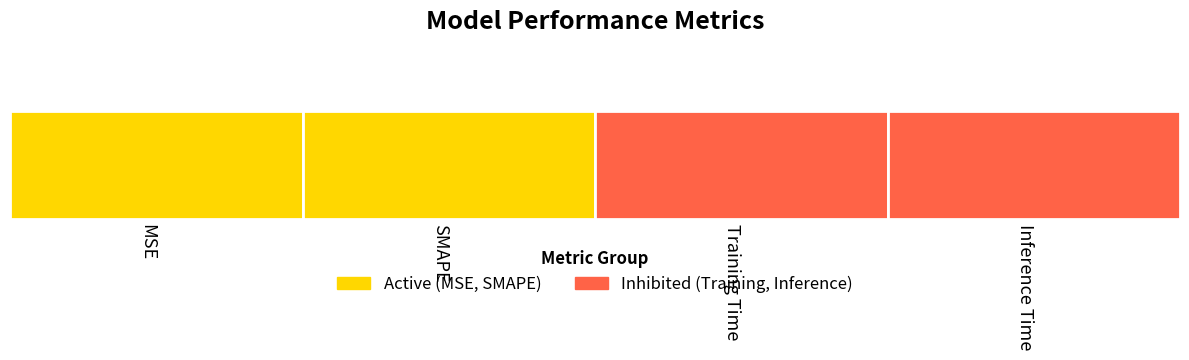

Is it true that the value at SMAPE is 1.2?

False